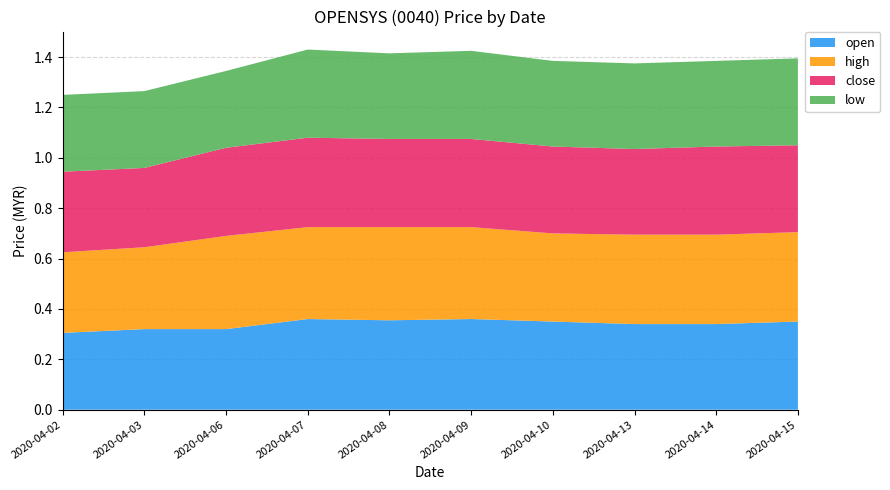

Reading left to right, transcribe all the data shown in this chart.

open: 0.3	0.3	0.3	0.4	0.4	0.4	0.3	0.3	0.3	0.3
high: 0.3	0.3	0.4	0.4	0.4	0.4	0.3	0.4	0.4	0.4
close: 0.3	0.3	0.3	0.4	0.3	0.3	0.3	0.3	0.3	0.3
low: 0.3	0.3	0.3	0.3	0.3	0.3	0.3	0.3	0.3	0.3